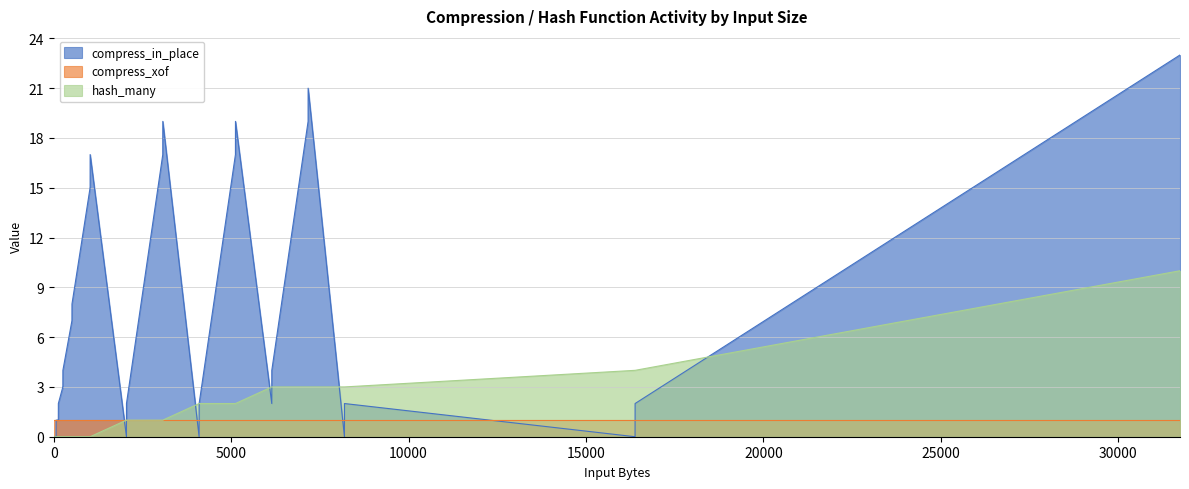

The value of hash_many at 4096 is 2. True or false?

True